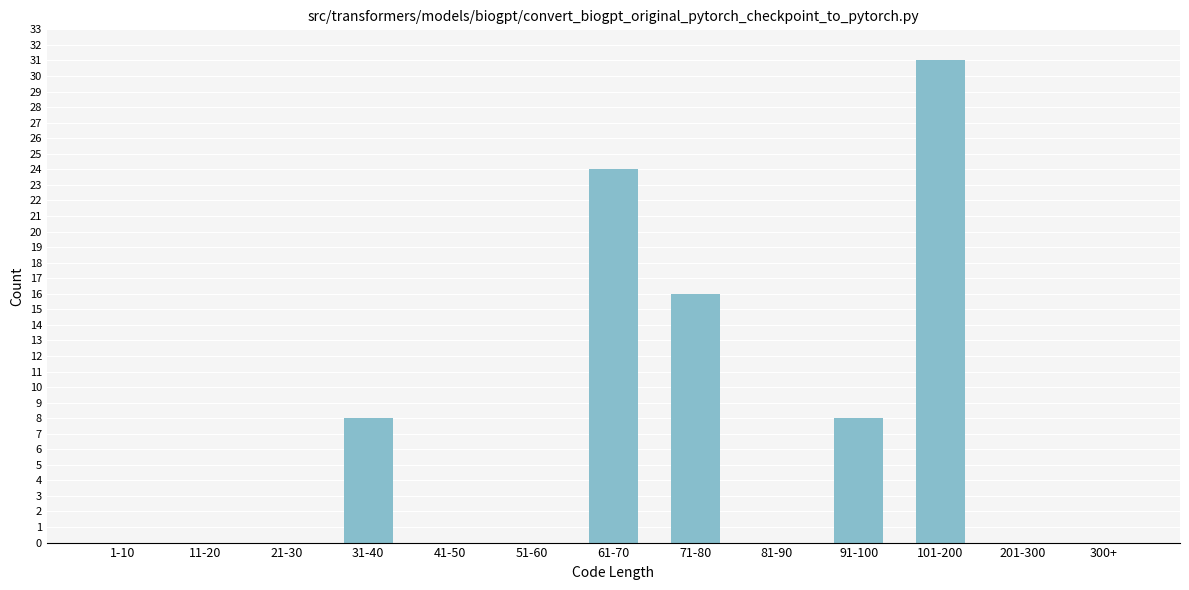

Reading left to right, transcribe all the data shown in this chart.

1-10=0	11-20=0	21-30=0	31-40=8	41-50=0	51-60=0	61-70=24	71-80=16	81-90=0	91-100=8	101-200=31	201-300=0	300+=0